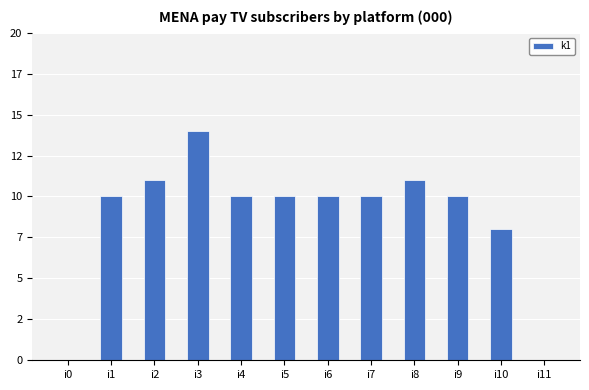

Reading right to left, what are all the values shown in this chart?

0	8	10	11	10	10	10	10	14	11	10	0